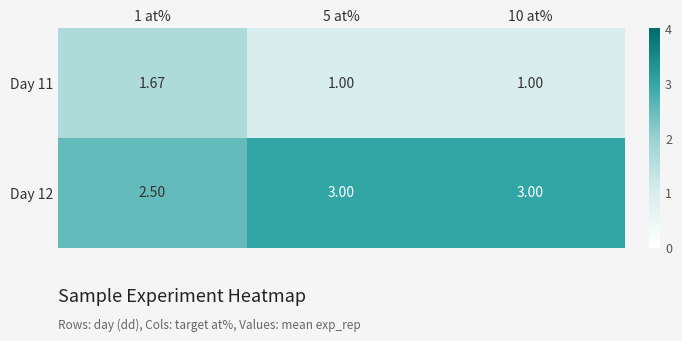

Is the value of Day 11 at 1 at% greater than the value of Day 12 at 10 at%?

No